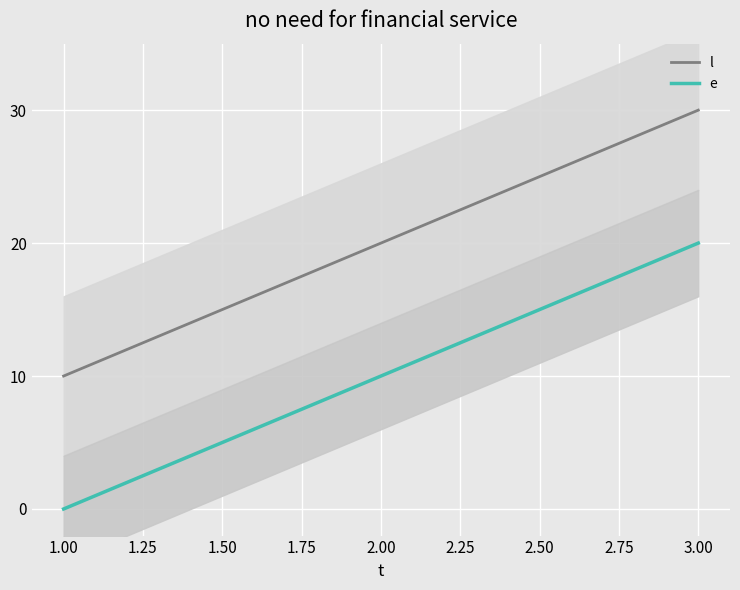

Rank the categories by l value from highest to lowest.

3.00, 2.00, 1.00